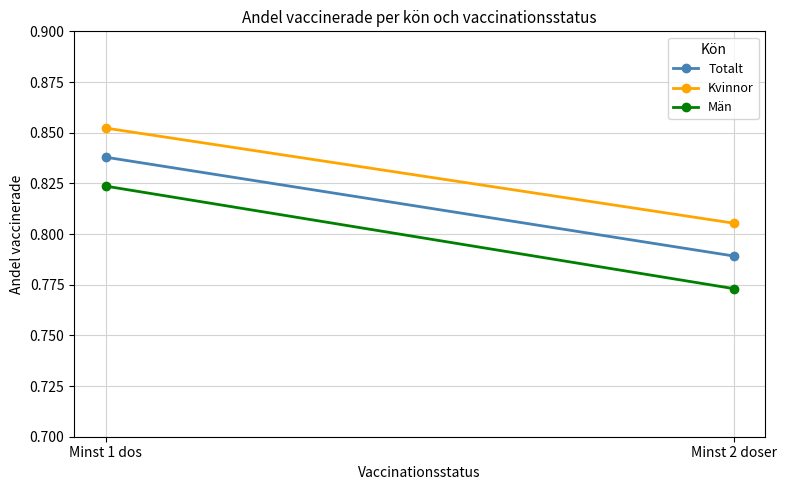

What is the average value of the Totalt series?

0.8